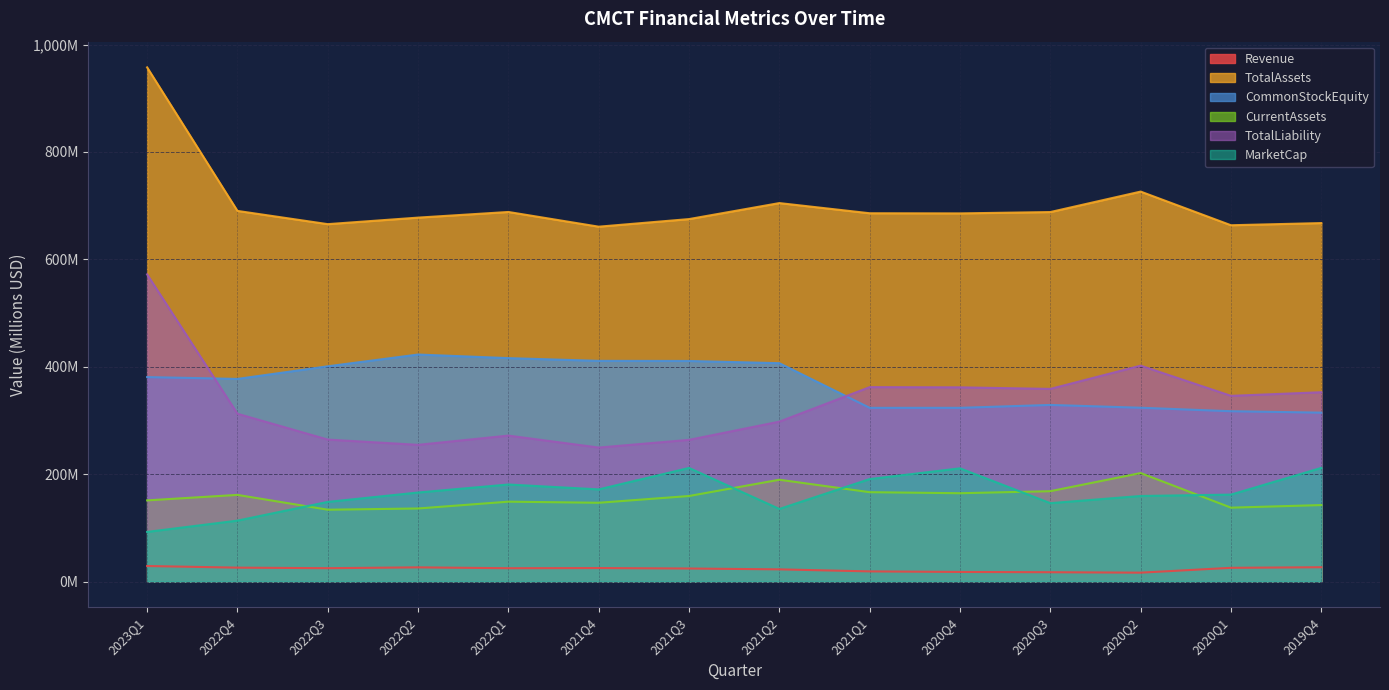

True or false: CommonStockEquity has a value of 314.5 at 2019Q4.

True